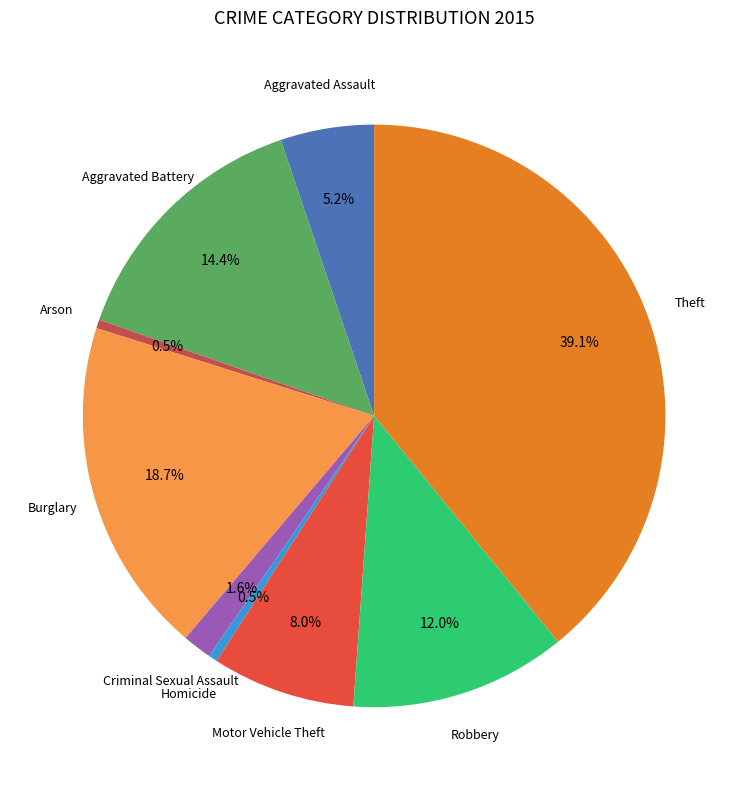

Does any single category account for the majority?

No